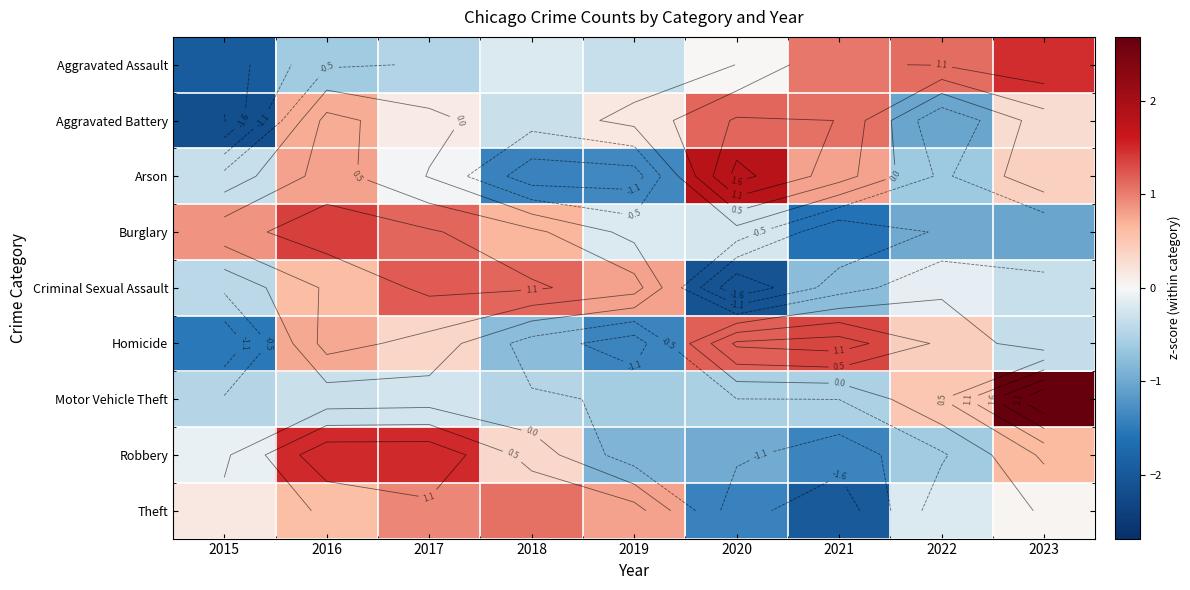

Between 2020 and 2022, which series saw the biggest shift?

Arson